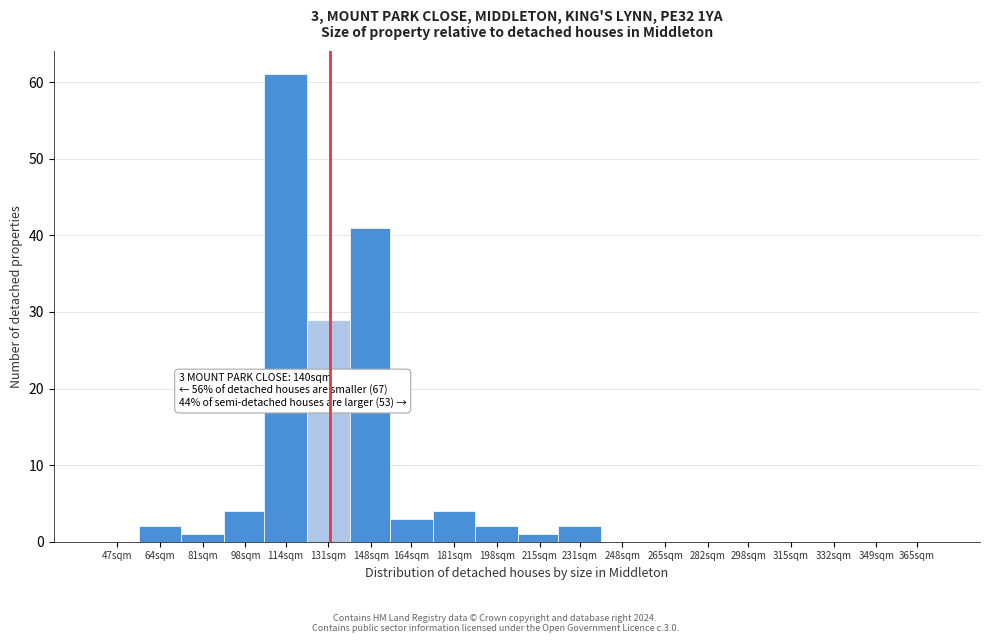

Reading left to right, transcribe all the data shown in this chart.

47sqm=0	64sqm=2	81sqm=1	98sqm=4	114sqm=61	131sqm=29	148sqm=41	164sqm=3	181sqm=4	198sqm=2	215sqm=1	231sqm=2	248sqm=0	265sqm=0	282sqm=0	298sqm=0	315sqm=0	332sqm=0	349sqm=0	365sqm=0